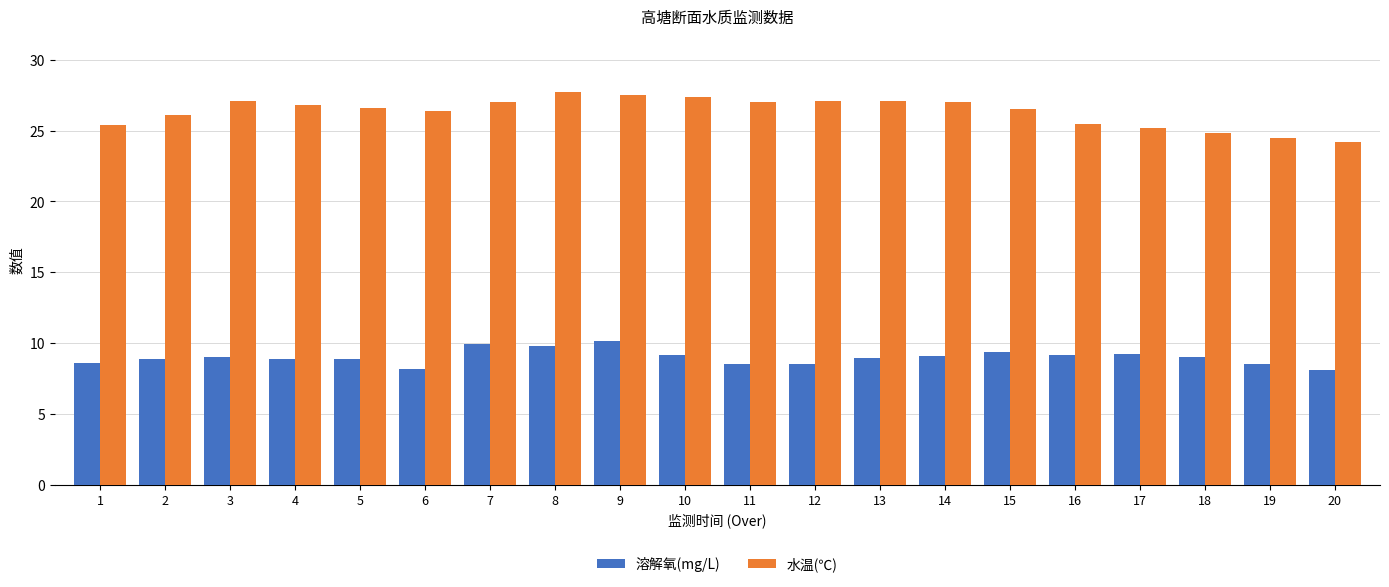

What is the difference between the second highest and minimum values in the 溶解氧(mg/L) series?

1.9